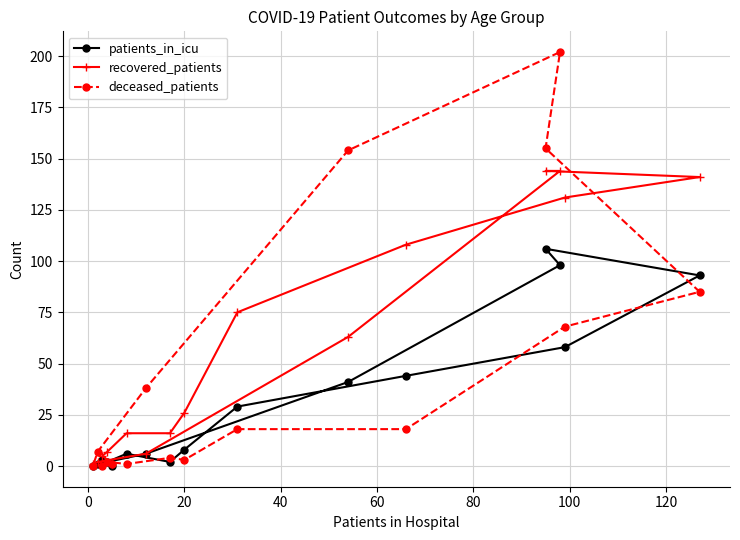

How many categories are shown in the chart?

16